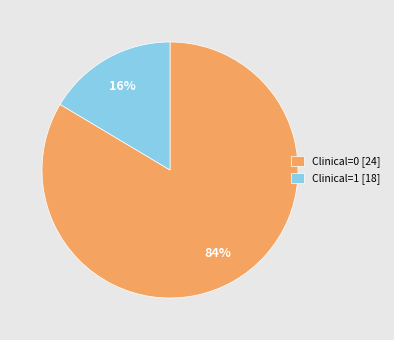

Is there a majority slice in this chart?

Yes